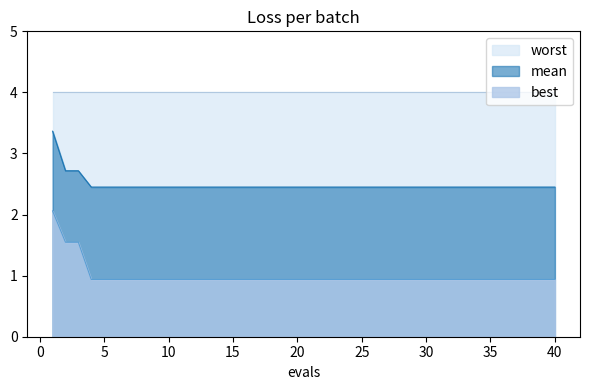

True or false: mean and best cross at least once.

False